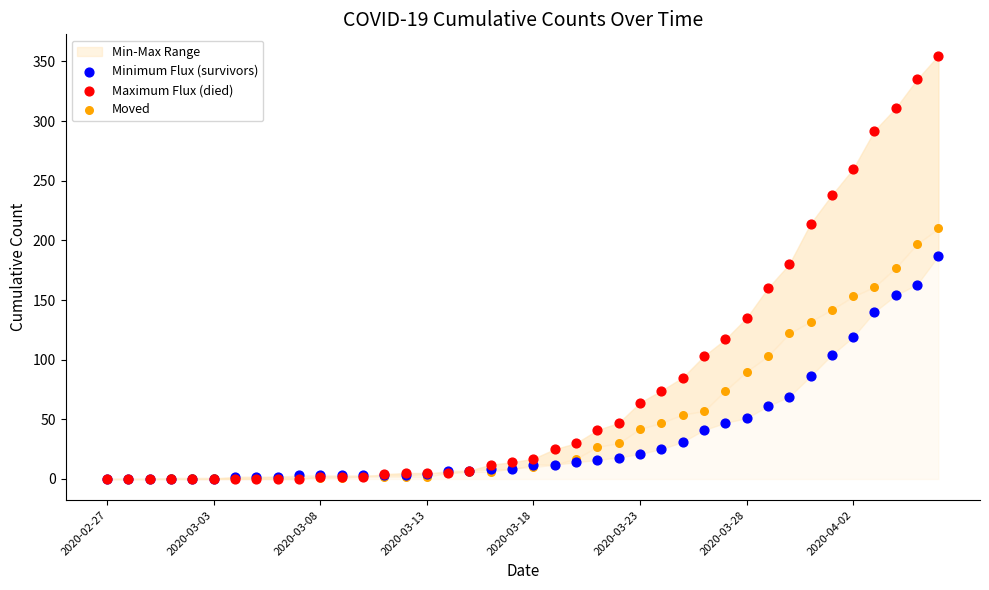

What are all the series names shown in the legend?

Minimum Flux (survivors), Maximum Flux (died), Moved